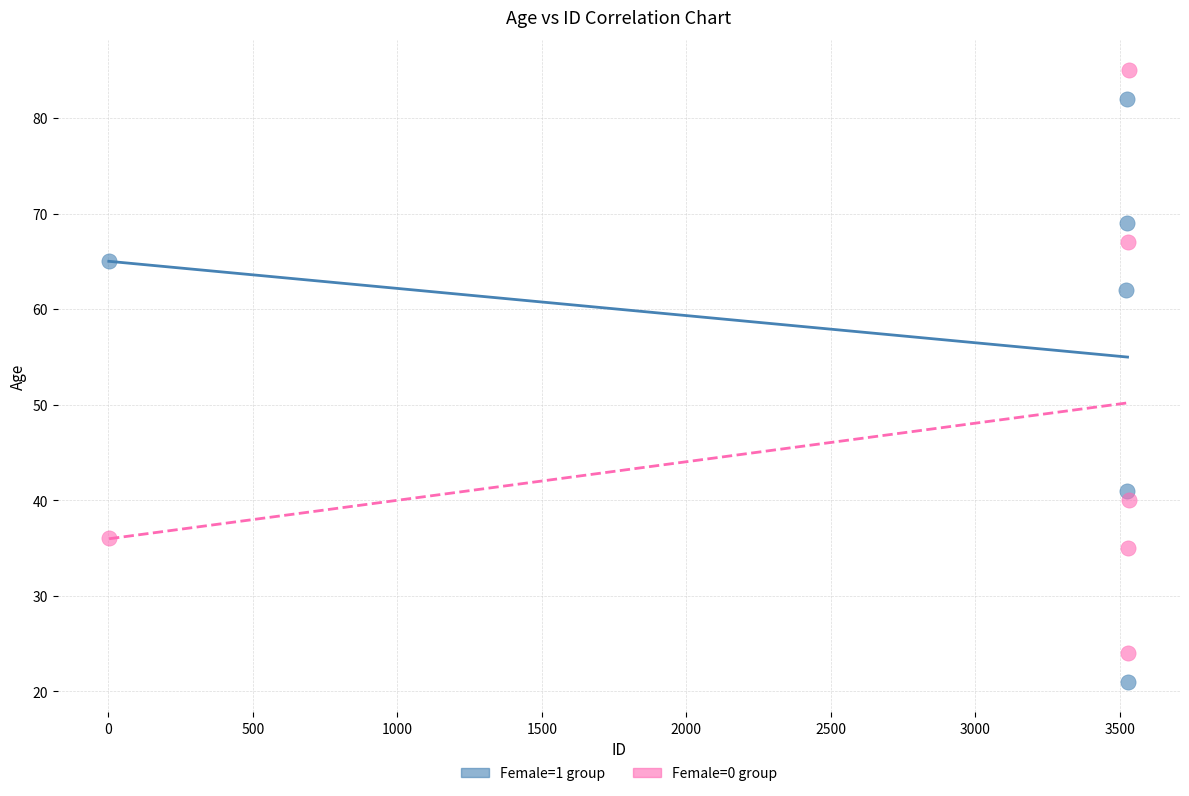

Which series reaches the maximum Y coordinate?

Female=0 group